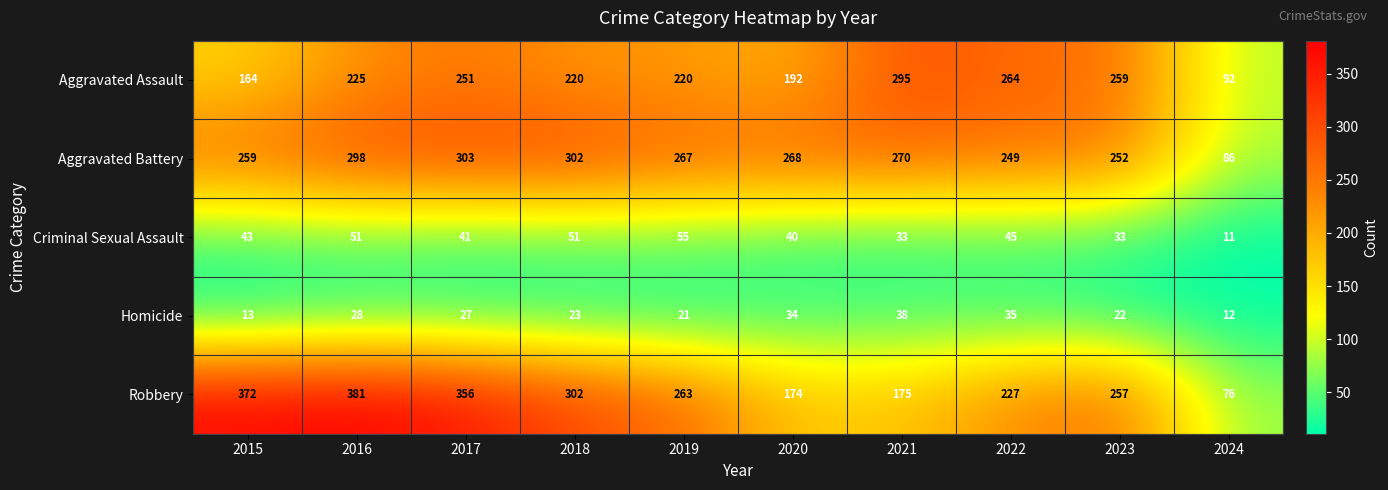

True or false: Criminal Sexual Assault has a value of 85 at 2018.

False